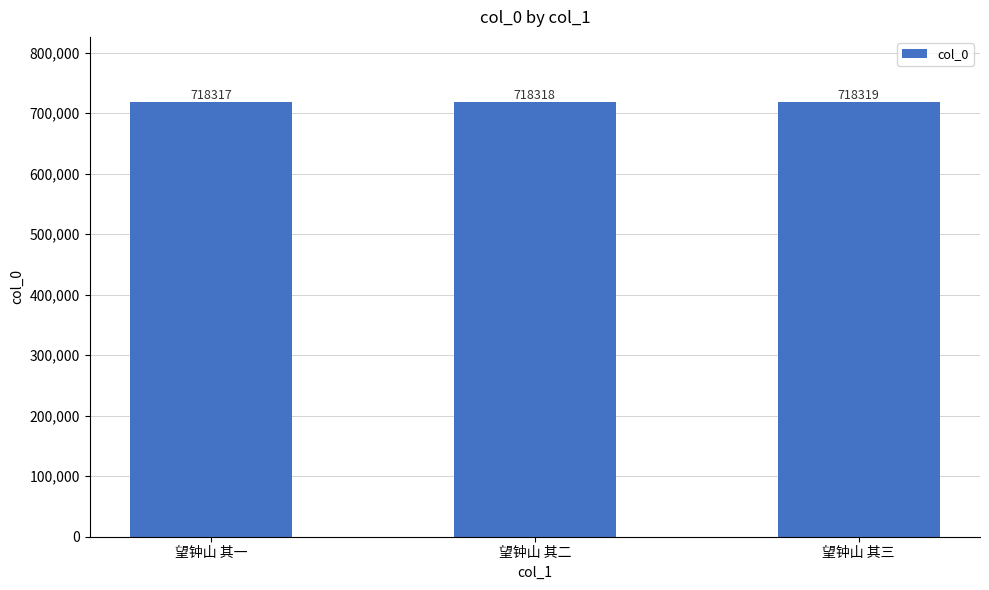

Are the bars horizontal?

No